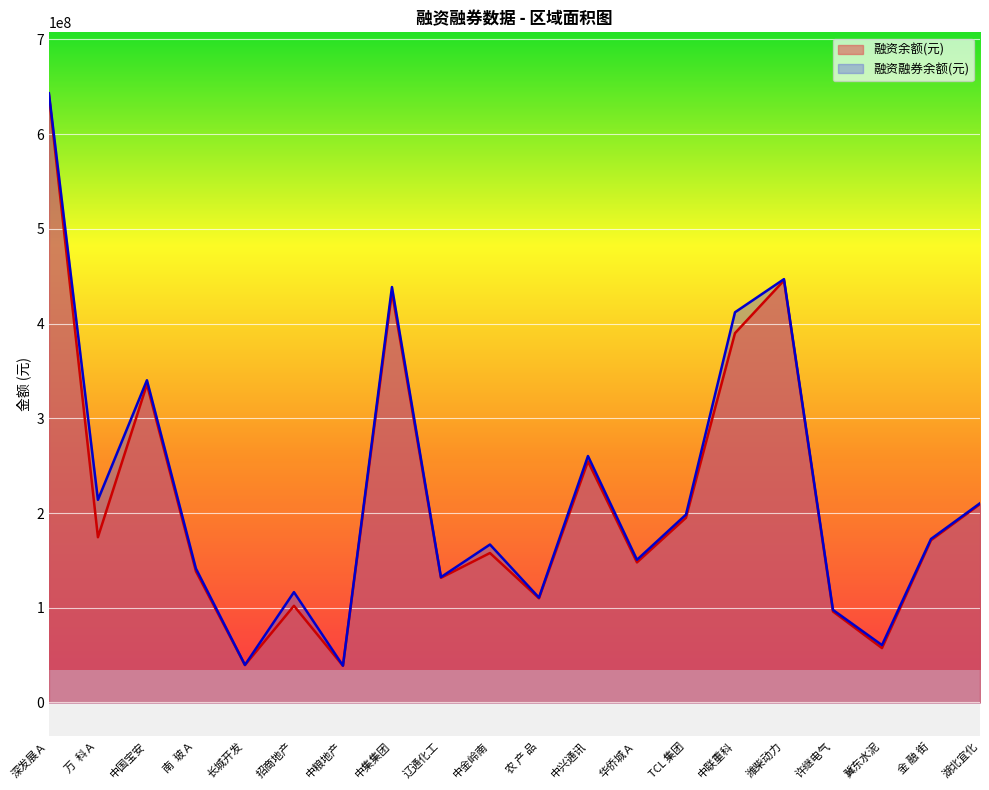

What is the label of the 15th point from the right?

招商地产